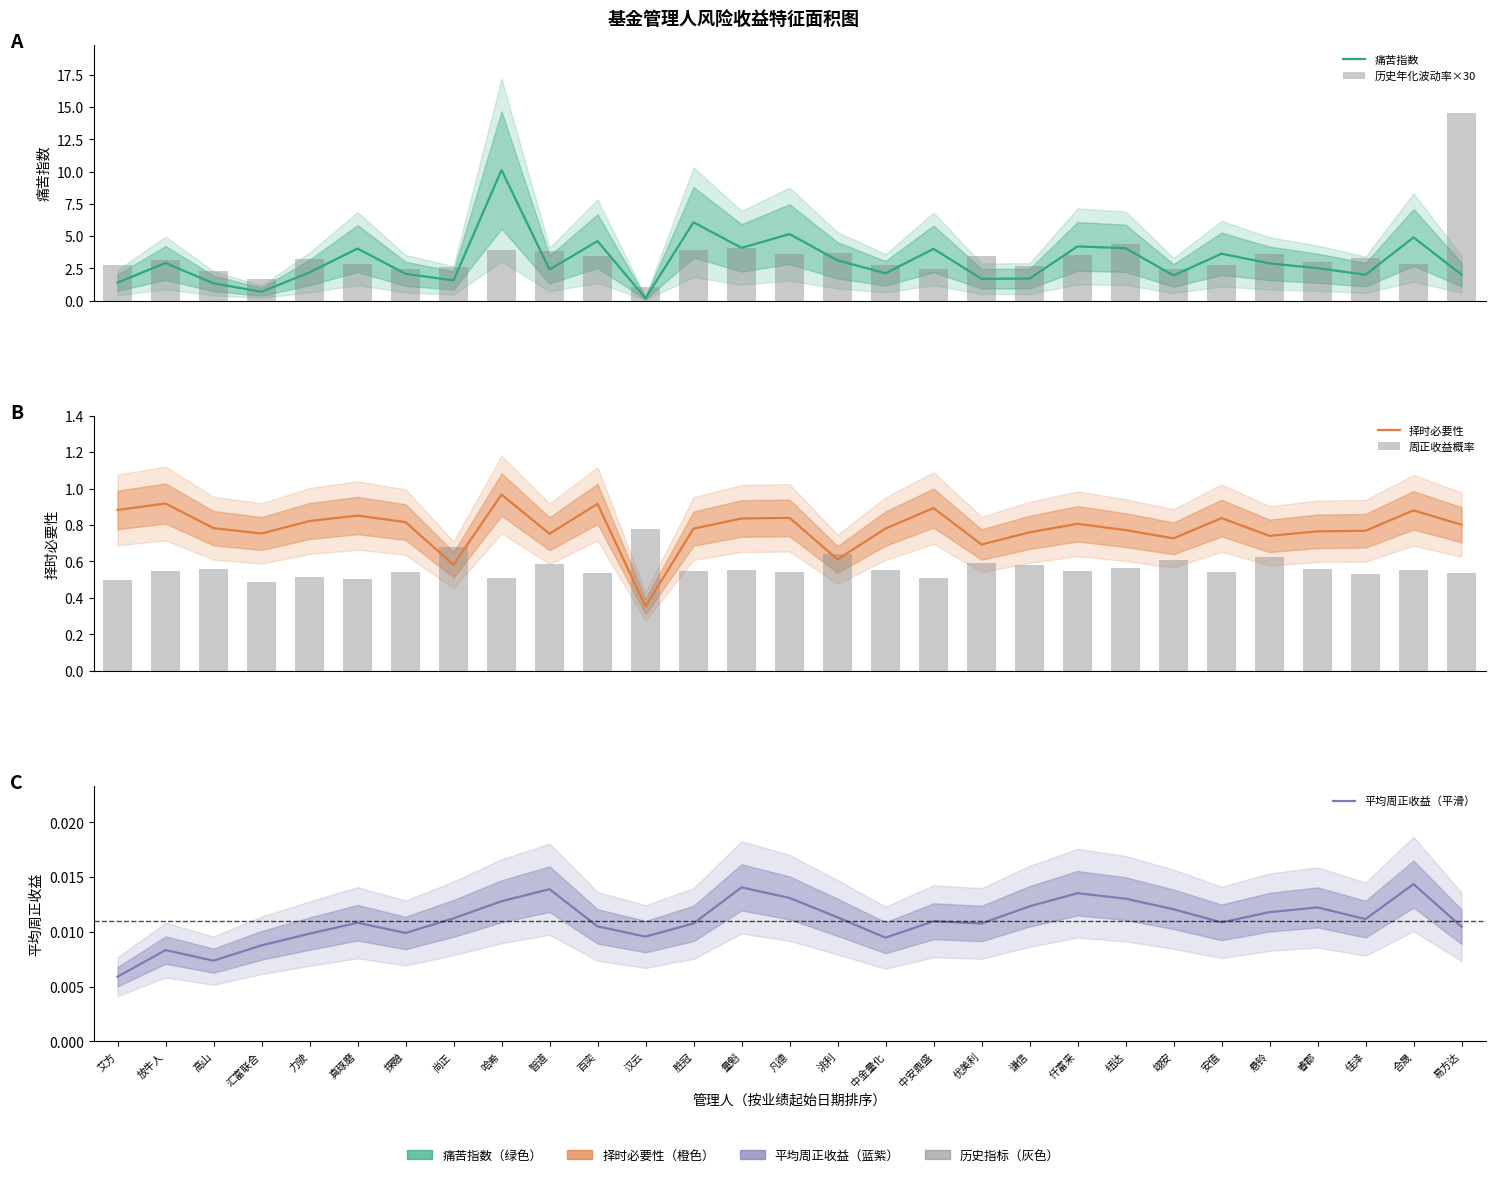

Which series has the largest total across all categories?

历史年化波动率×30